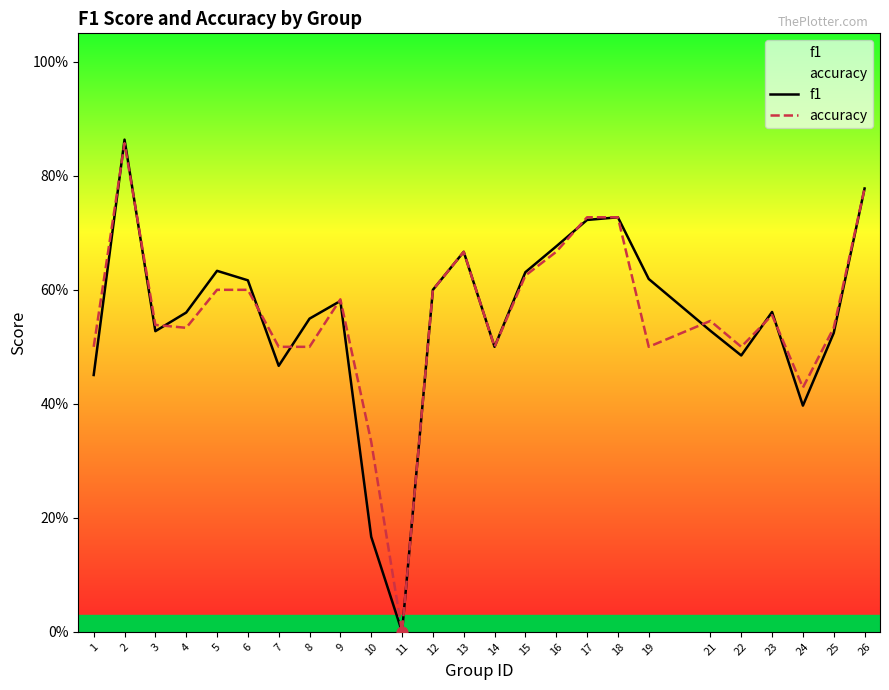

Which series has the largest total across all categories?

accuracy